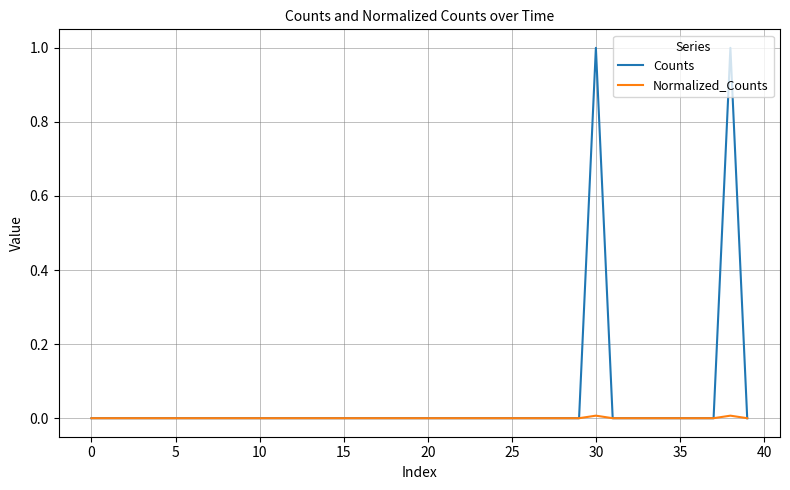

What are all the series names shown in the legend?

Counts, Normalized_Counts